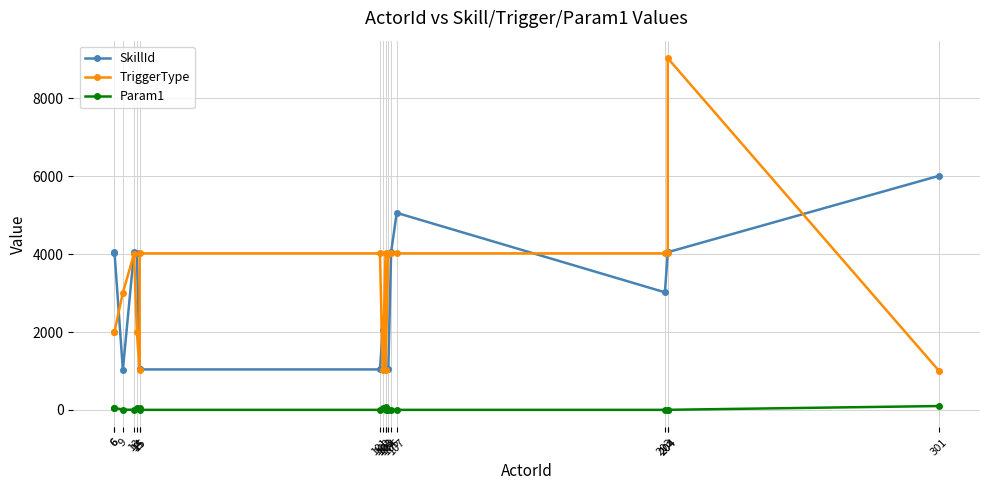

Rank the series by their maximum value, from lowest to highest.

Param1, SkillId, TriggerType